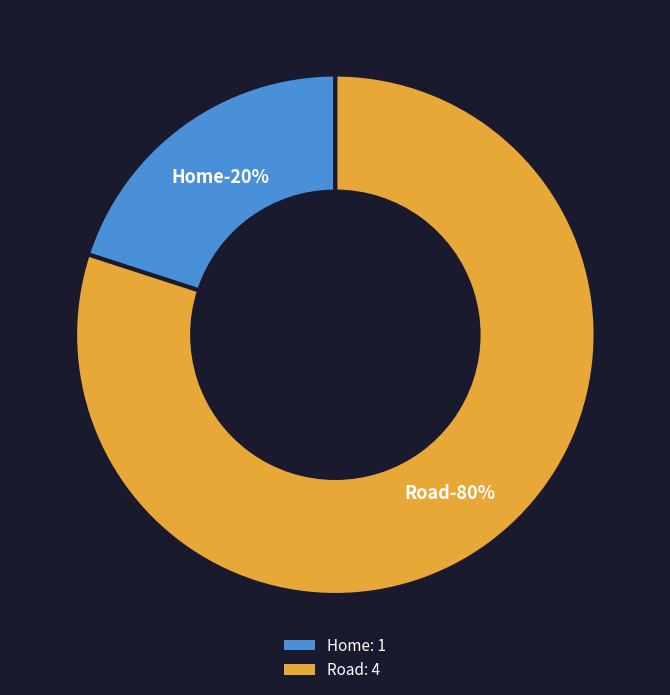

To the nearest percent, what is the average slice percentage?

50%